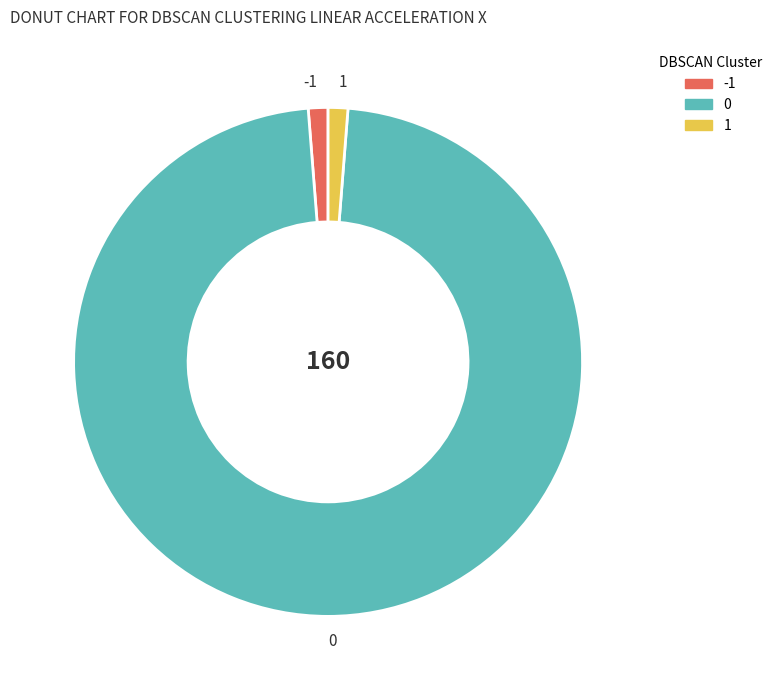

Approximately how many times larger is the value at 0 compared to -1?

78.0